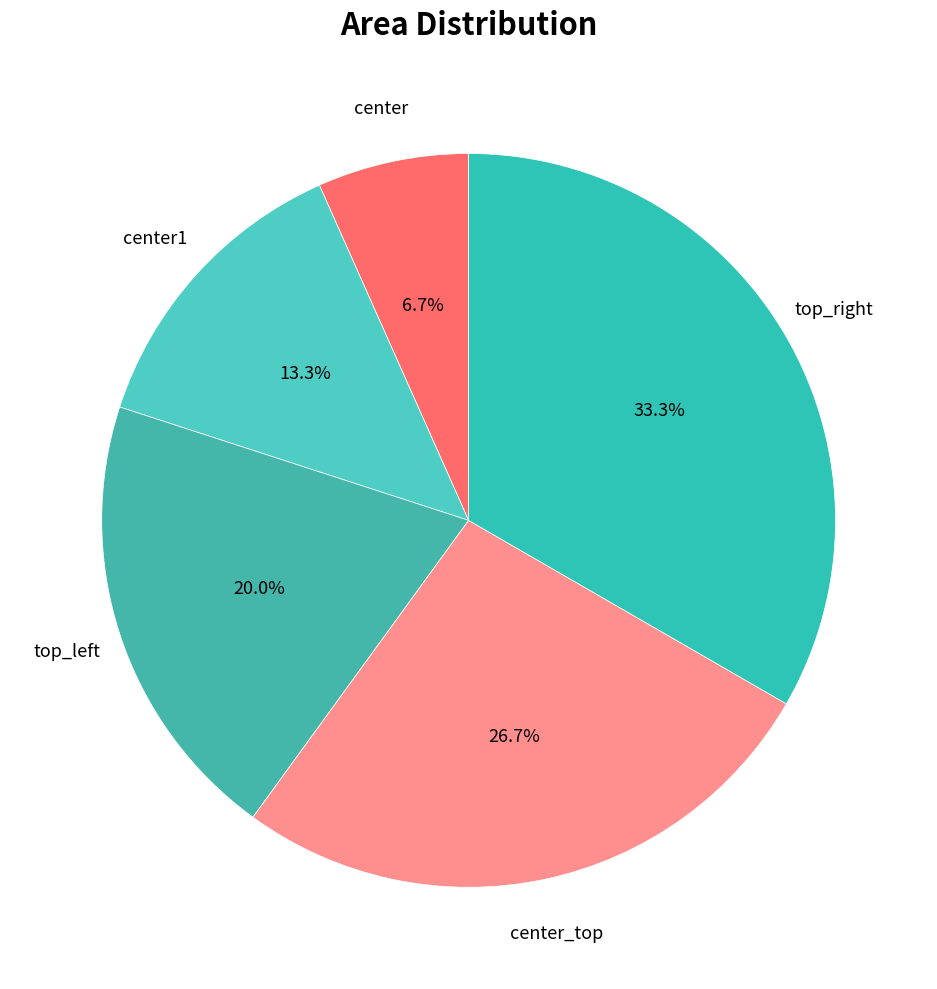

To the nearest percent, what is the combined percentage of center and top_left?

27%